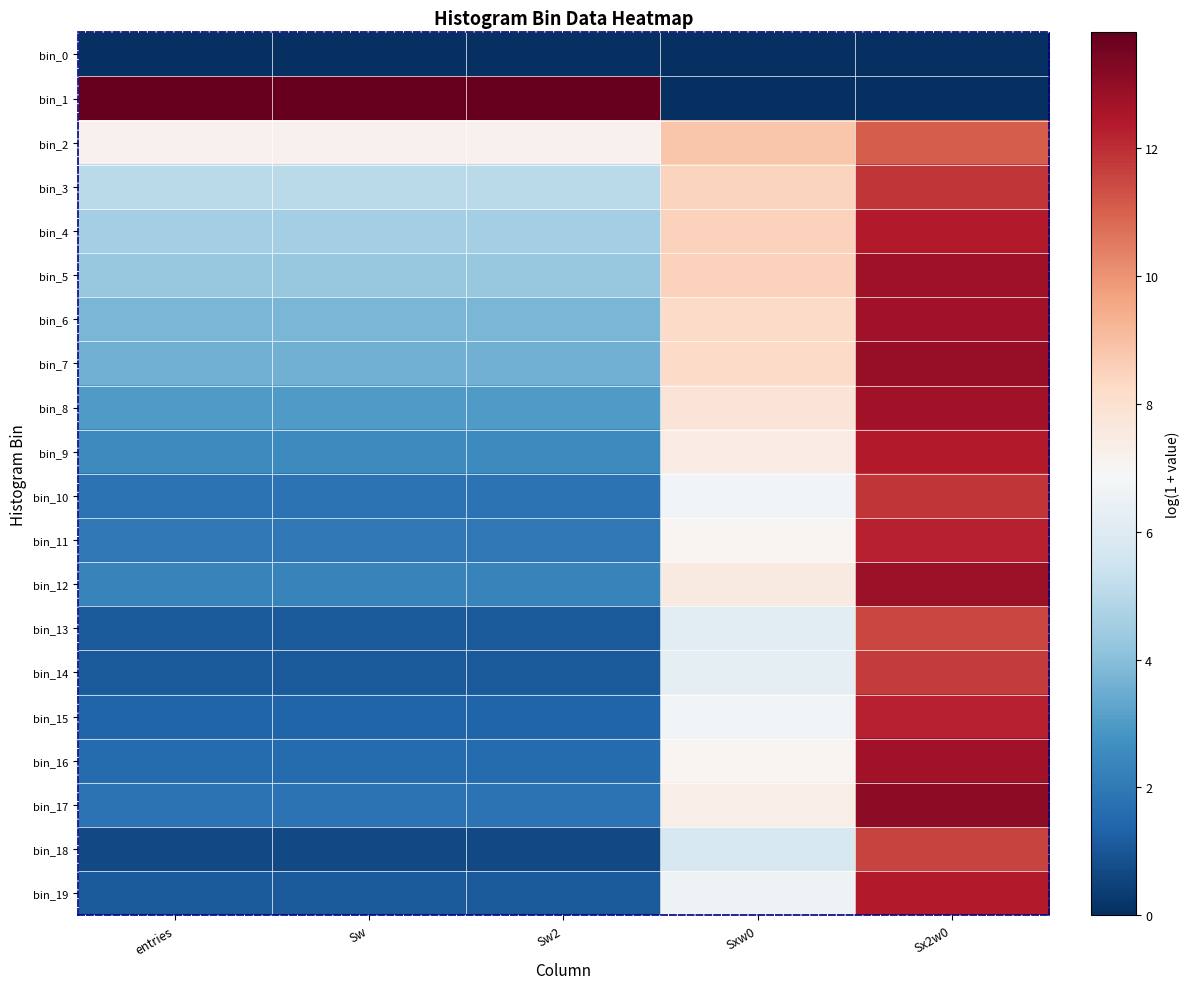

How many categories are shown in the chart?

5